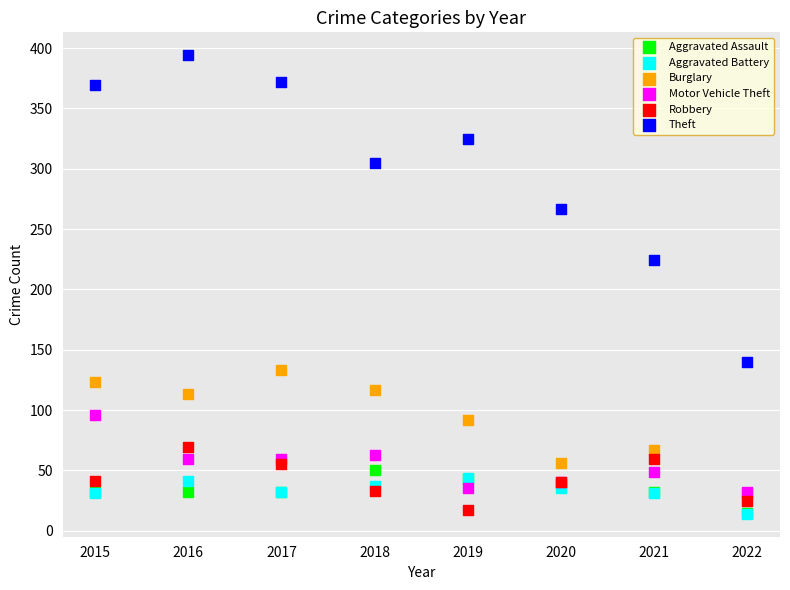

Which series has the largest Y range (max minus min)?

Theft